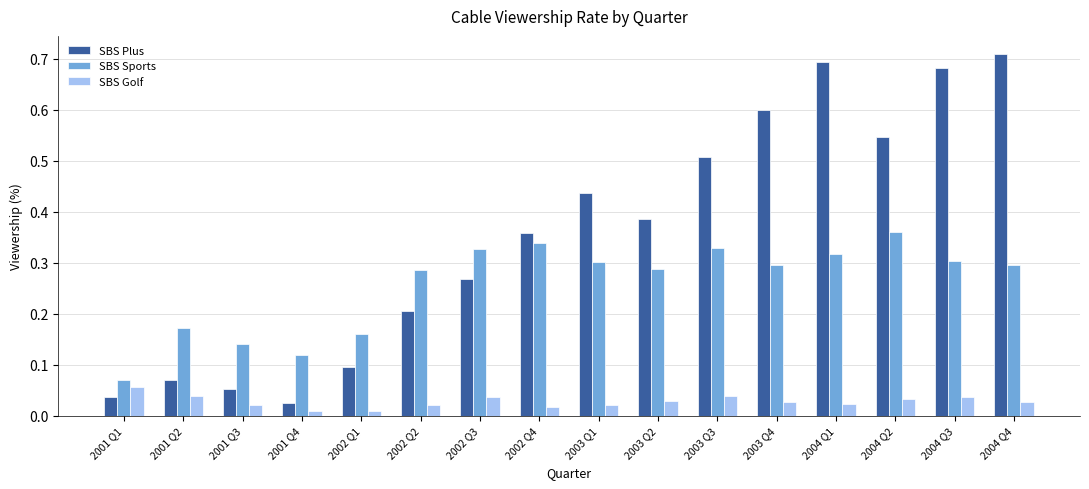

The value of SBS Plus at 2002 Q3 is 0.3. True or false?

True